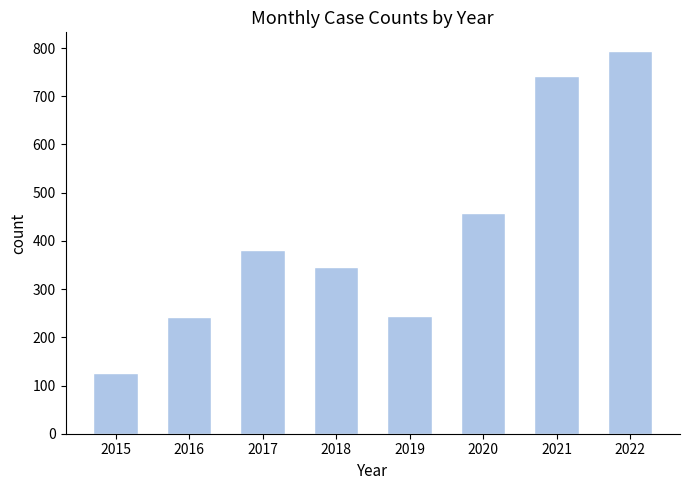

Which has a higher value, 2020 or 2018?

2020